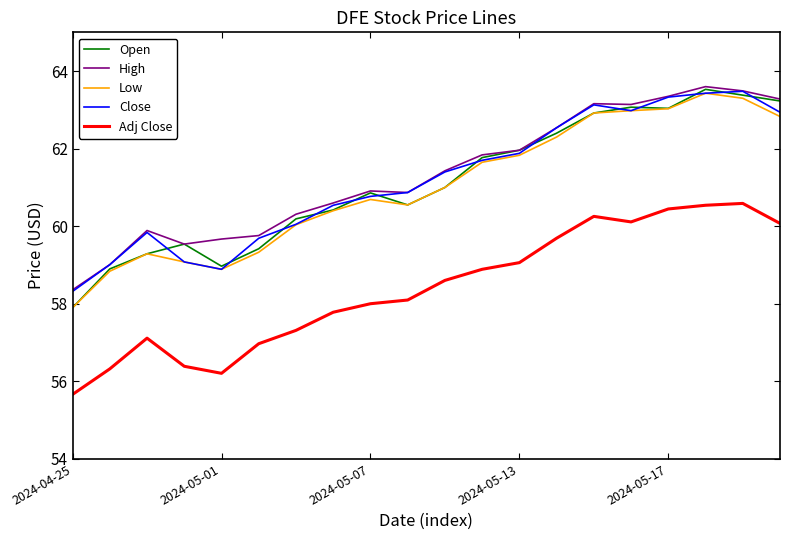

What is the minimum value shown in the chart?

55.7